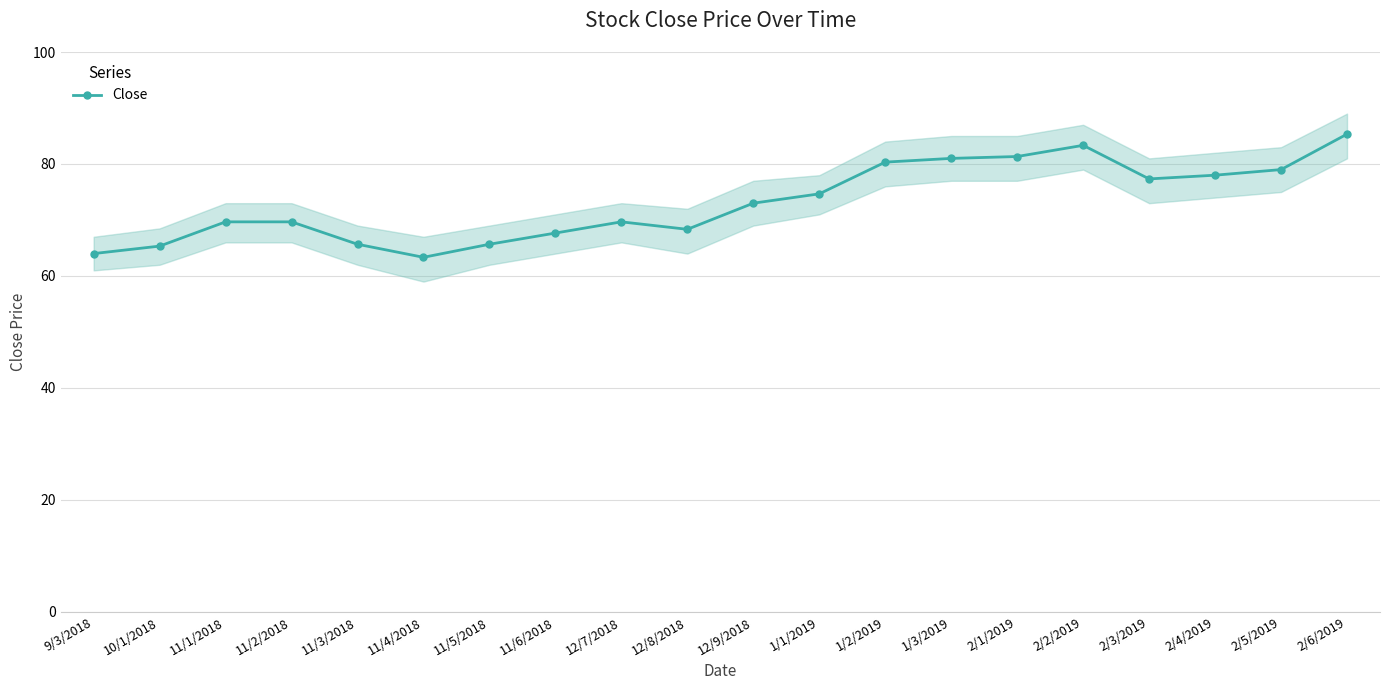

List the labels in order of value, smallest first.

11/4/2018, 9/3/2018, 10/1/2018, 11/3/2018, 11/5/2018, 11/6/2018, 12/8/2018, 11/1/2018, 11/2/2018, 12/7/2018, 12/9/2018, 1/1/2019, 2/3/2019, 2/4/2019, 2/5/2019, 1/2/2019, 1/3/2019, 2/1/2019, 2/2/2019, 2/6/2019